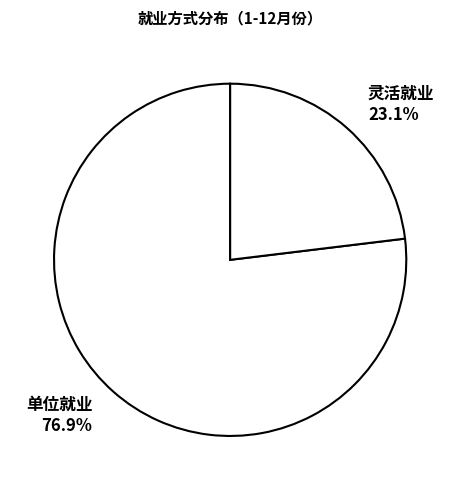

Does 单位就业 represent more than half of the total?

Yes